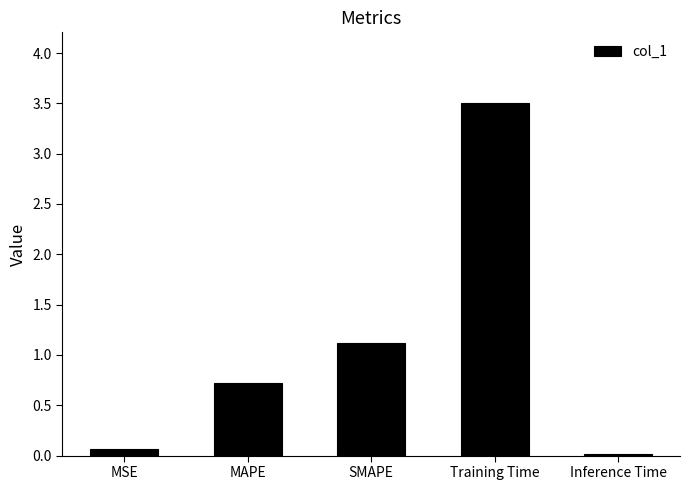

What is the sum of the values at Inference Time and MAPE?

0.7